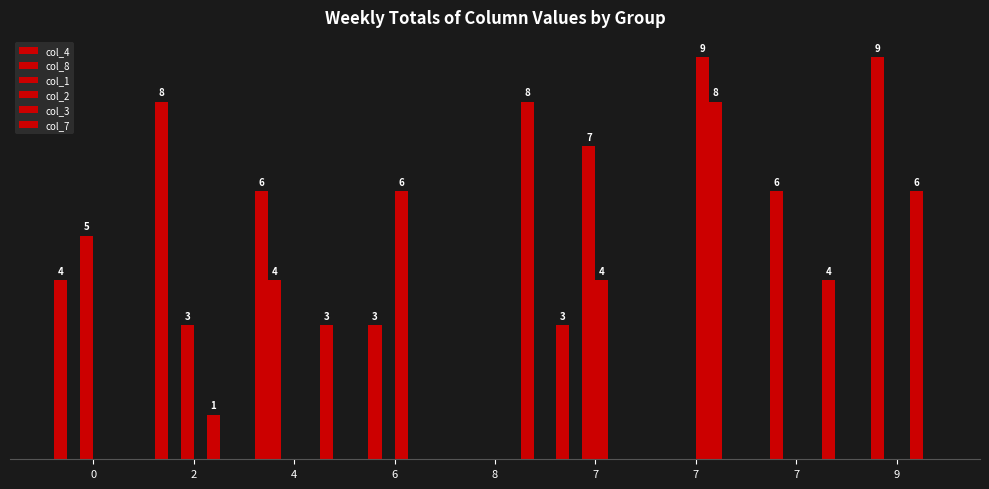

The value of col_7 at 7 is 3. True or false?

False